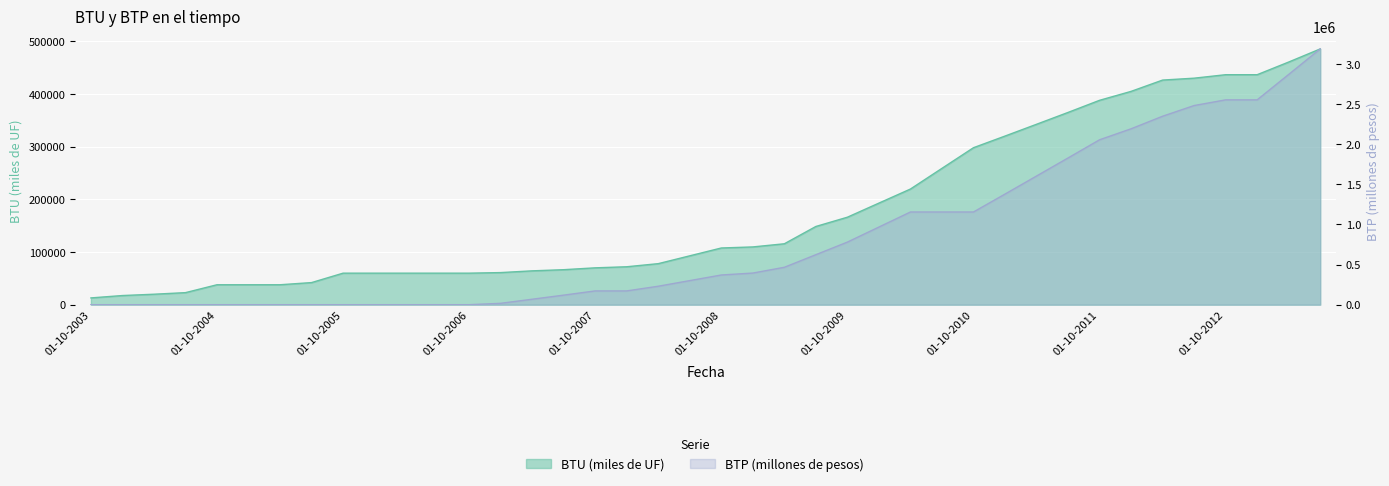

Reading right to left, extract all data points from this chart.

BTU (miles de UF): 01-07-2013=485718	01-04-2013=460818	01-01-2013=436768	01-10-2012=436768	01-07-2012=430168	01-04-2012=426568	01-01-2012=405093	01-10-2011=388128	01-07-2011=365108	01-04-2011=342608	01-01-2011=320228	01-10-2010=298128	01-07-2010=258928	01-04-2010=219628	01-01-2010=192928	01-10-2009=166128	01-07-2009=148528	01-04-2009=115678	01-01-2009=109678	01-10-2008=107678	01-07-2008=92804	01-04-2008=77930	01-01-2008=72020	01-10-2007=69980	01-07-2007=66460	01-04-2007=64260	01-01-2007=60960	01-10-2006=59860	01-07-2006=59860	01-04-2006=59860	01-01-2006=59860	01-10-2005=59860	01-07-2005=41961	01-04-2005=37860	01-01-2005=37860	01-10-2004=37860	01-07-2004=22870	01-04-2004=19860	01-01-2004=17360	01-10-2003=12860
BTP (millones de pesos): 01-07-2013=3187170	01-04-2013=2869240	01-01-2013=2552530	01-10-2012=2552530	01-07-2012=2481630	01-04-2012=2348430	01-01-2012=2191850	01-10-2011=2055000	01-07-2011=1828250	01-04-2011=1603250	01-01-2011=1378250	01-10-2010=1155000	01-07-2010=1155000	01-04-2010=1155000	01-01-2010=967500	01-10-2009=780000	01-07-2009=623010	01-04-2009=466000	01-01-2009=394000	01-10-2008=370000	01-07-2008=299995	01-04-2008=230000	01-01-2008=171700	01-10-2007=171700	01-07-2007=119000	01-04-2007=68000	01-01-2007=17000	01-10-2006=0	01-07-2006=0	01-04-2006=0	01-01-2006=0	01-10-2005=0	01-07-2005=0	01-04-2005=0	01-01-2005=0	01-10-2004=0	01-07-2004=0	01-04-2004=0	01-01-2004=0	01-10-2003=0